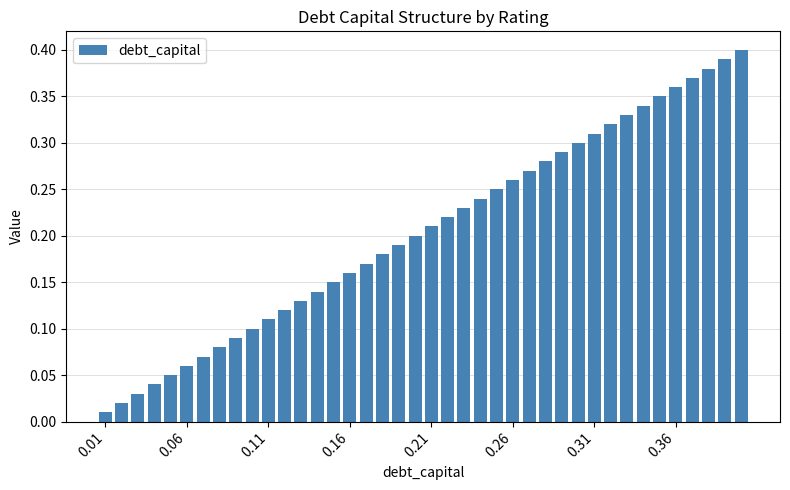

What is the sum of all values?

8.2